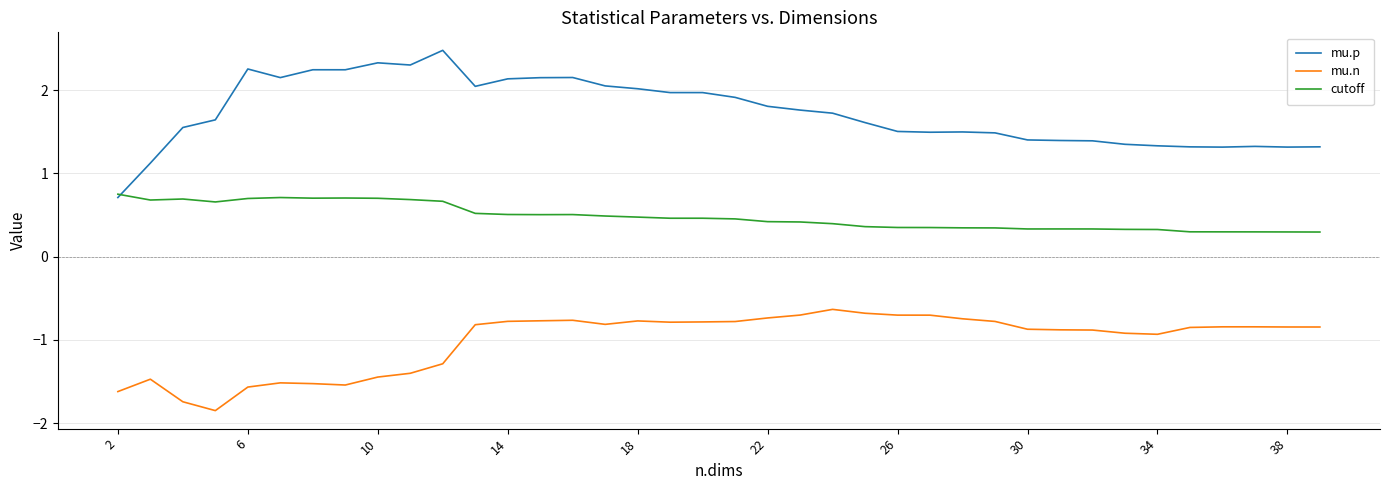

Which series has the largest total across all categories?

mu.p